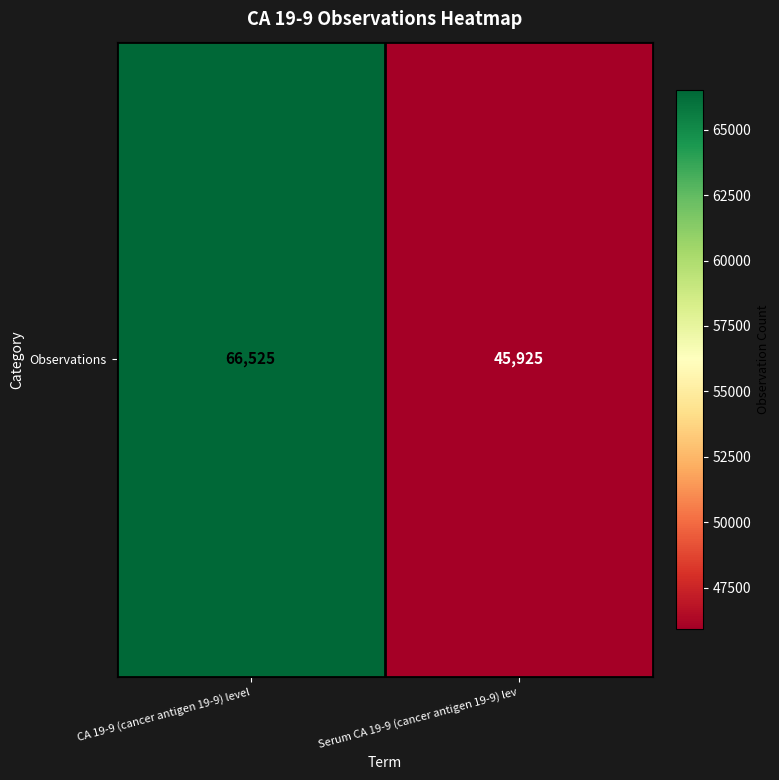

Which has a higher value, Serum CA 19-9 (cancer antigen 19-9) lev or CA 19-9 (cancer antigen 19-9) level?

CA 19-9 (cancer antigen 19-9) level